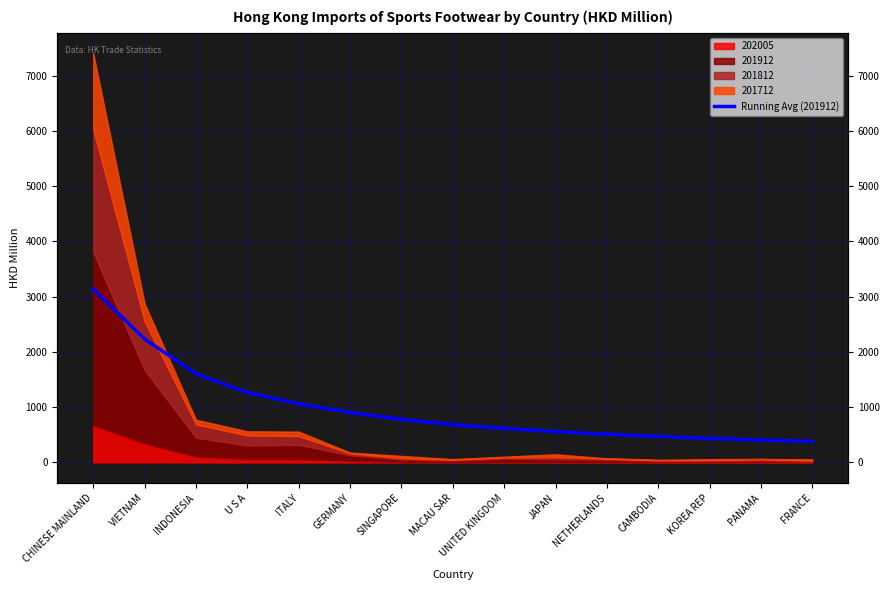

List the labels in order of value, largest first.

CHINESE MAINLAND, VIETNAM, INDONESIA, U S A, ITALY, GERMANY, SINGAPORE, MACAU SAR, UNITED KINGDOM, JAPAN, NETHERLANDS, CAMBODIA, KOREA REP, PANAMA, FRANCE